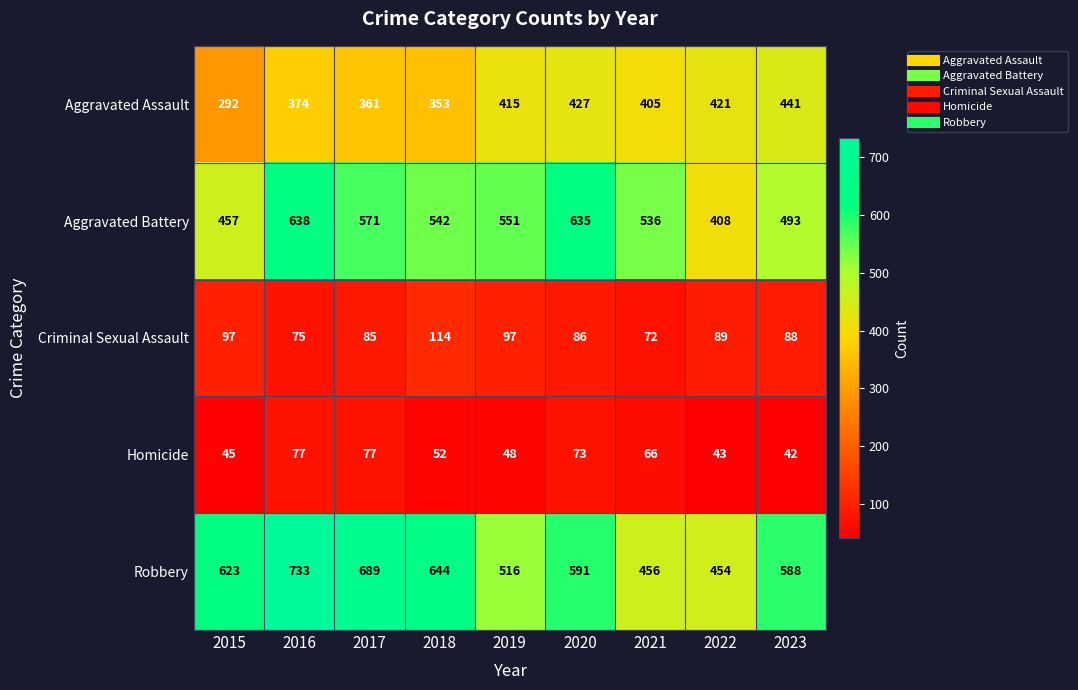

What is the difference between the maximum and minimum values in the Criminal Sexual Assault series?

42